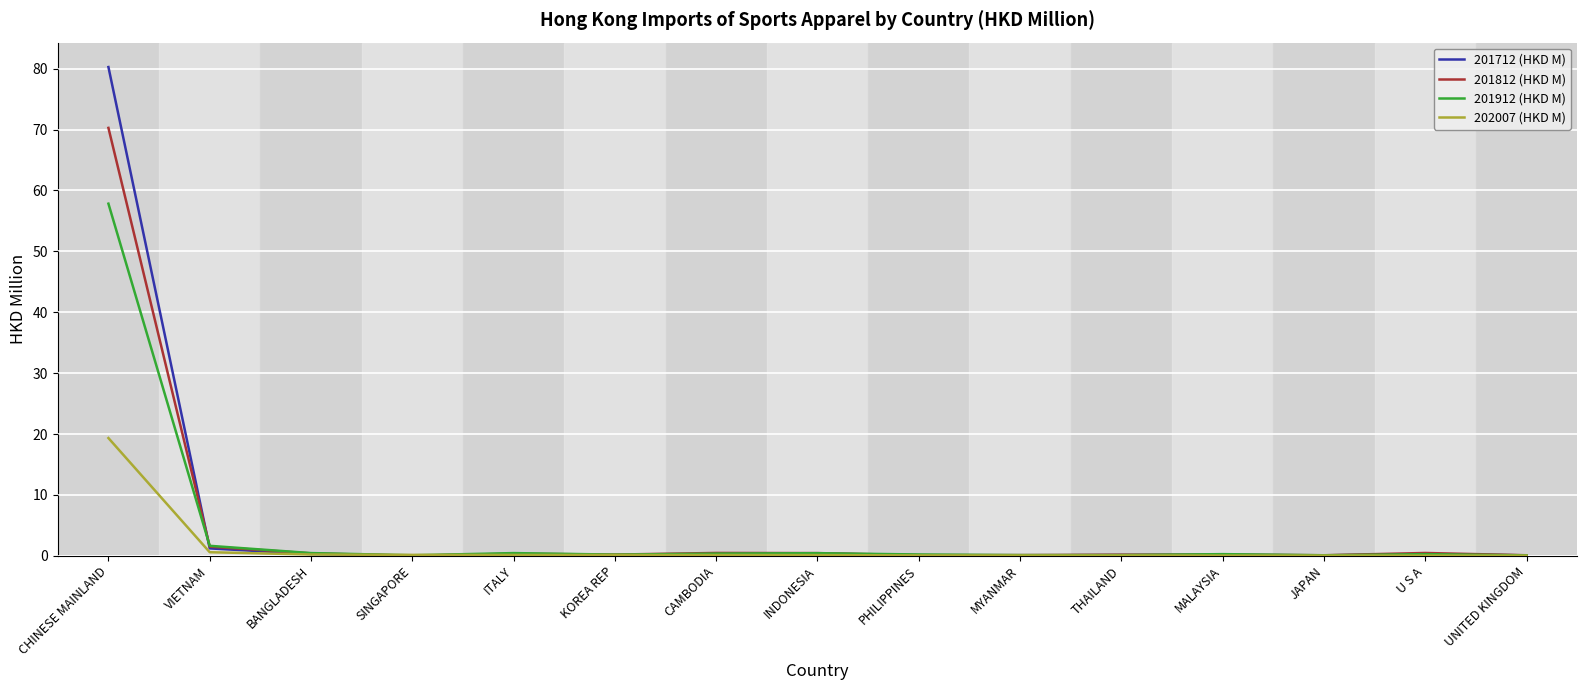

What is the difference between the second highest and minimum values in the 201812 (HKD M) series?

1.5